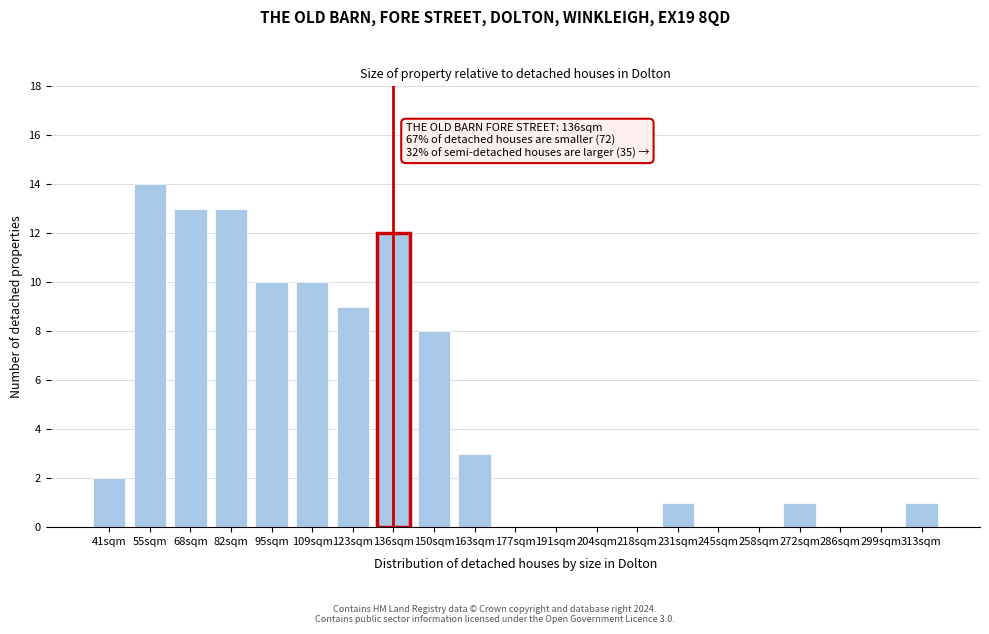

Reading left to right, what are all the values shown in this chart?

41sqm=2	55sqm=14	68sqm=13	82sqm=13	95sqm=10	109sqm=10	123sqm=9	136sqm=12	150sqm=8	163sqm=3	177sqm=0	191sqm=0	204sqm=0	218sqm=0	231sqm=1	245sqm=0	258sqm=0	272sqm=1	286sqm=0	299sqm=0	313sqm=1